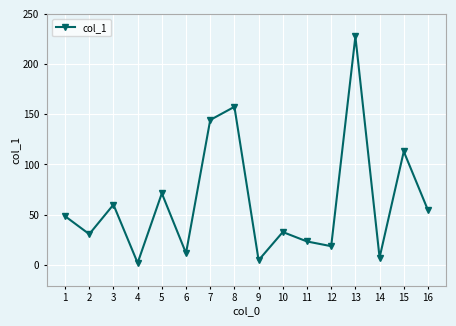

What is the difference between the maximum and second lowest values?

223.0